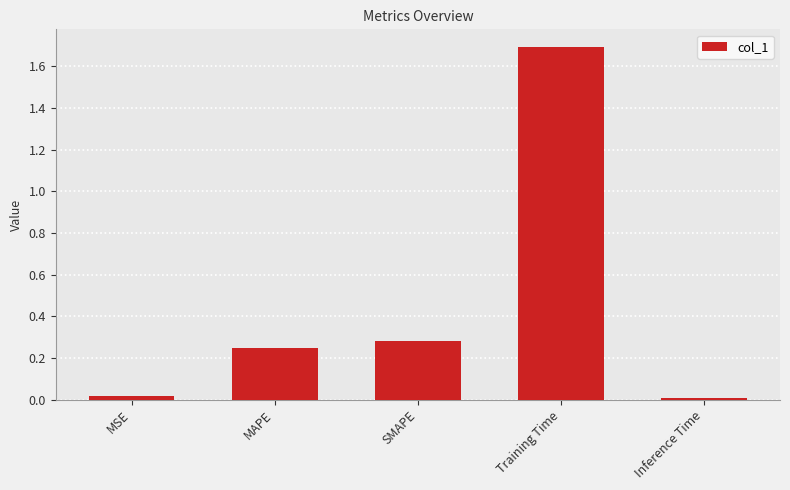

What is the difference between the values at Training Time and MAPE?

1.4